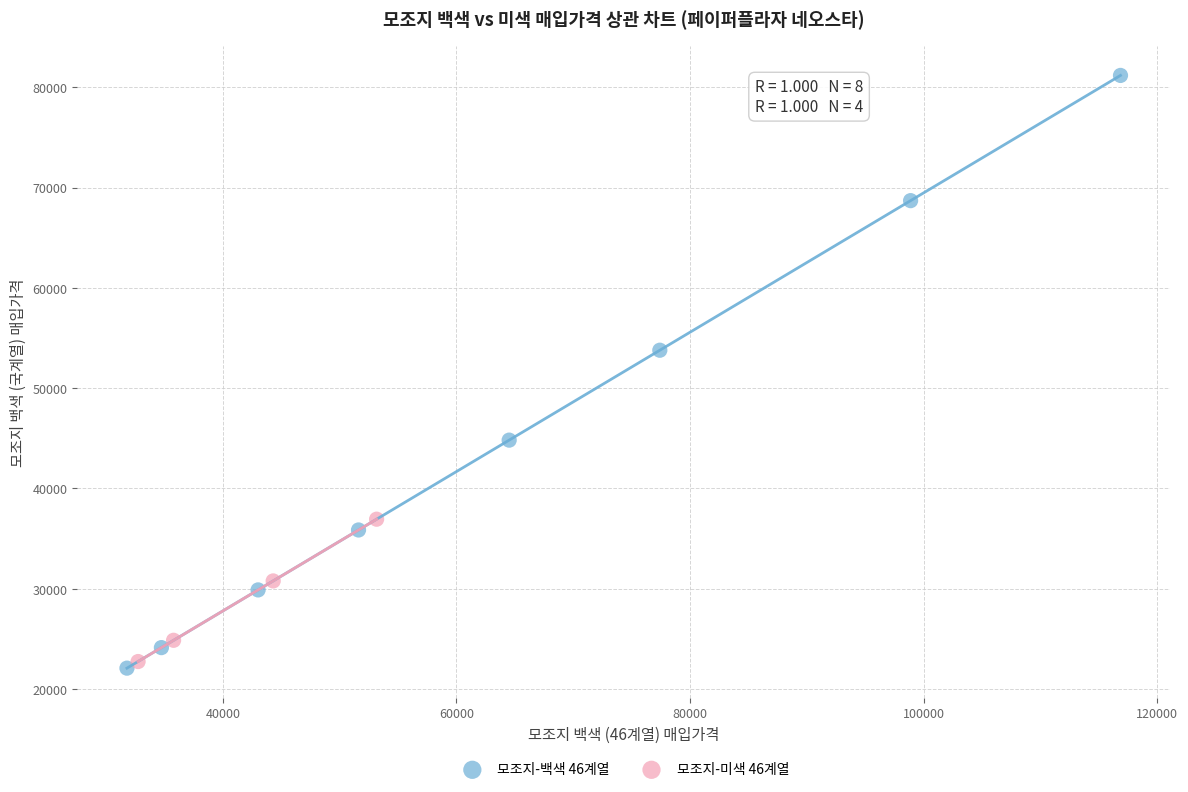

Which series contains the highest Y value?

모조지-백색 46계열